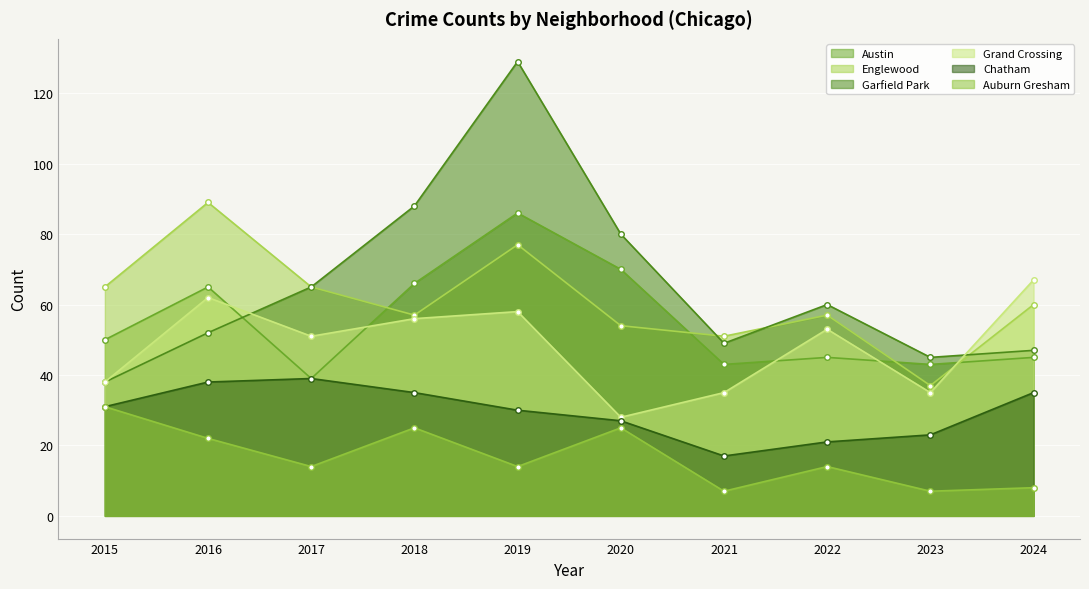

In Chatham, how many points are higher than both neighbors (excluding endpoints)?

1